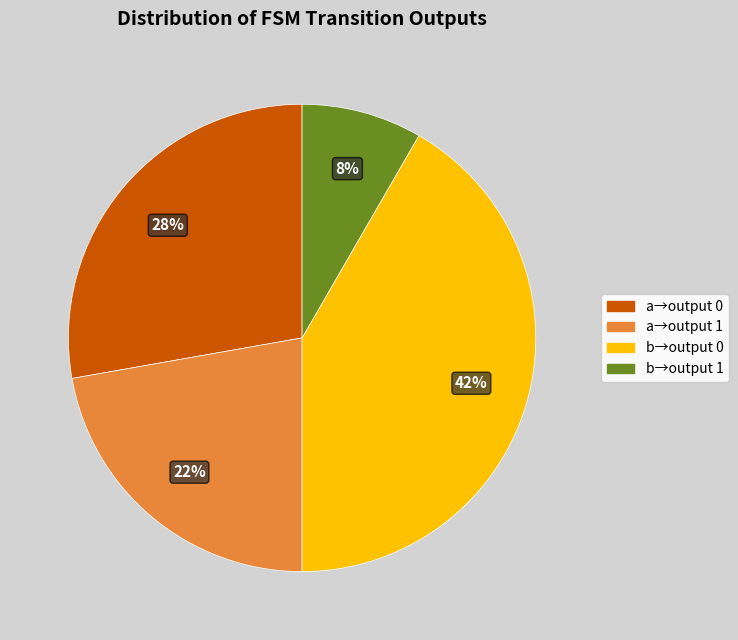

To the nearest percent, what is the average slice percentage?

25%